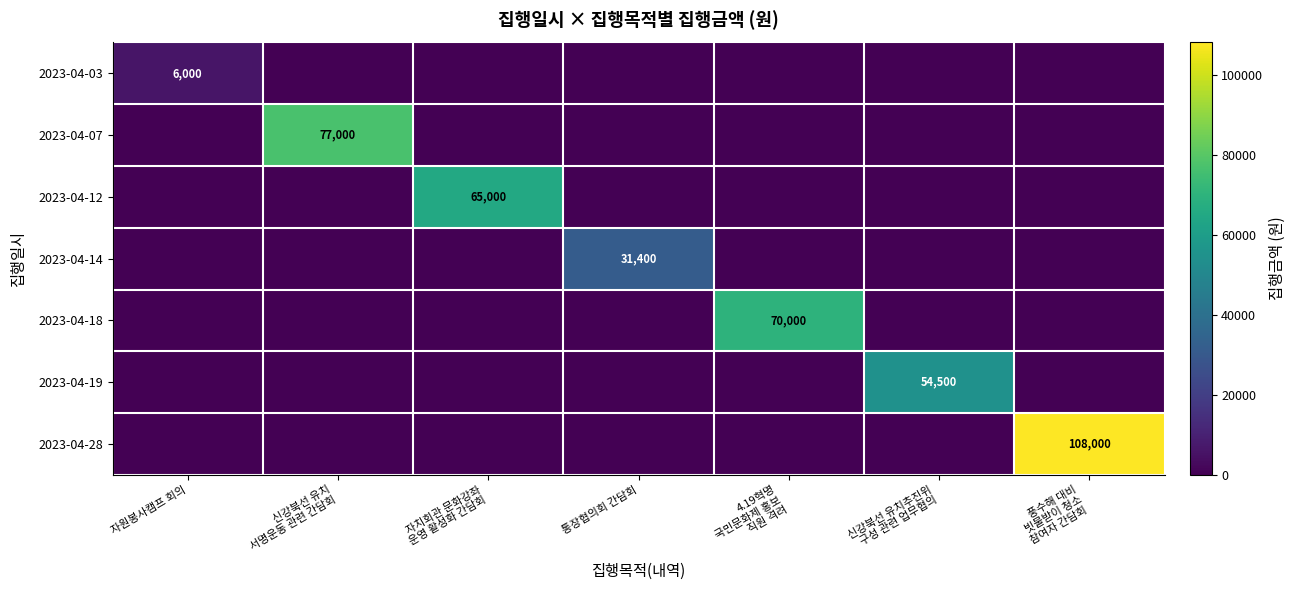

Is it true that 2023-04-03 equals 3521 at 자원봉사캠프 회의?

False